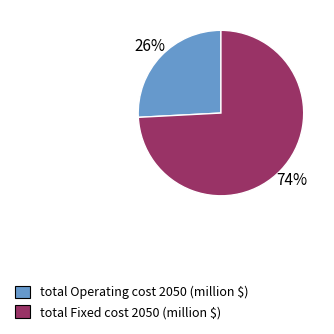

Count the number of slices in the pie.

2